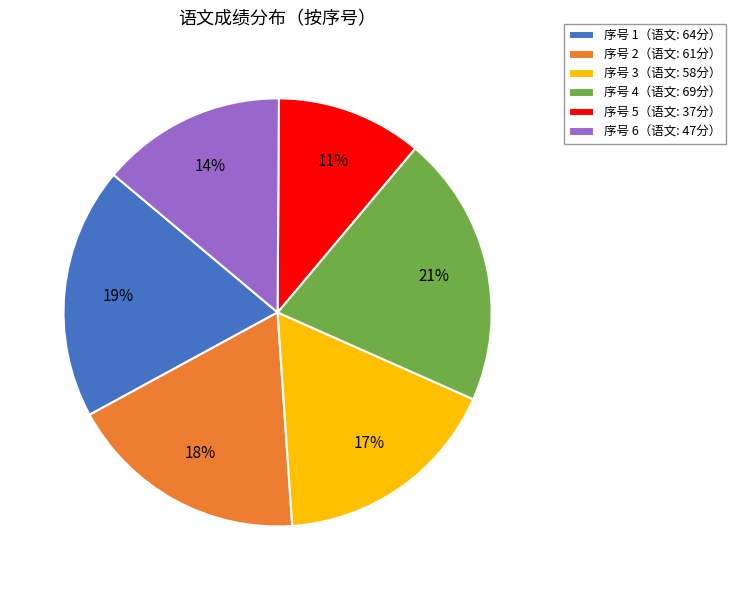

Does any single category account for the majority?

No